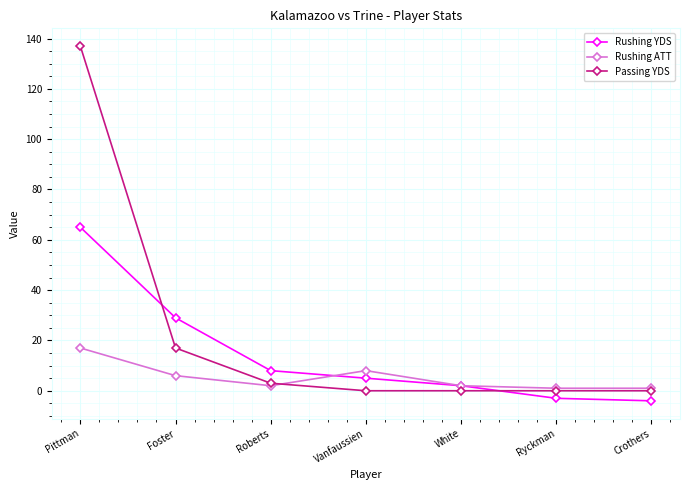

Count the number of categories in the chart.

7